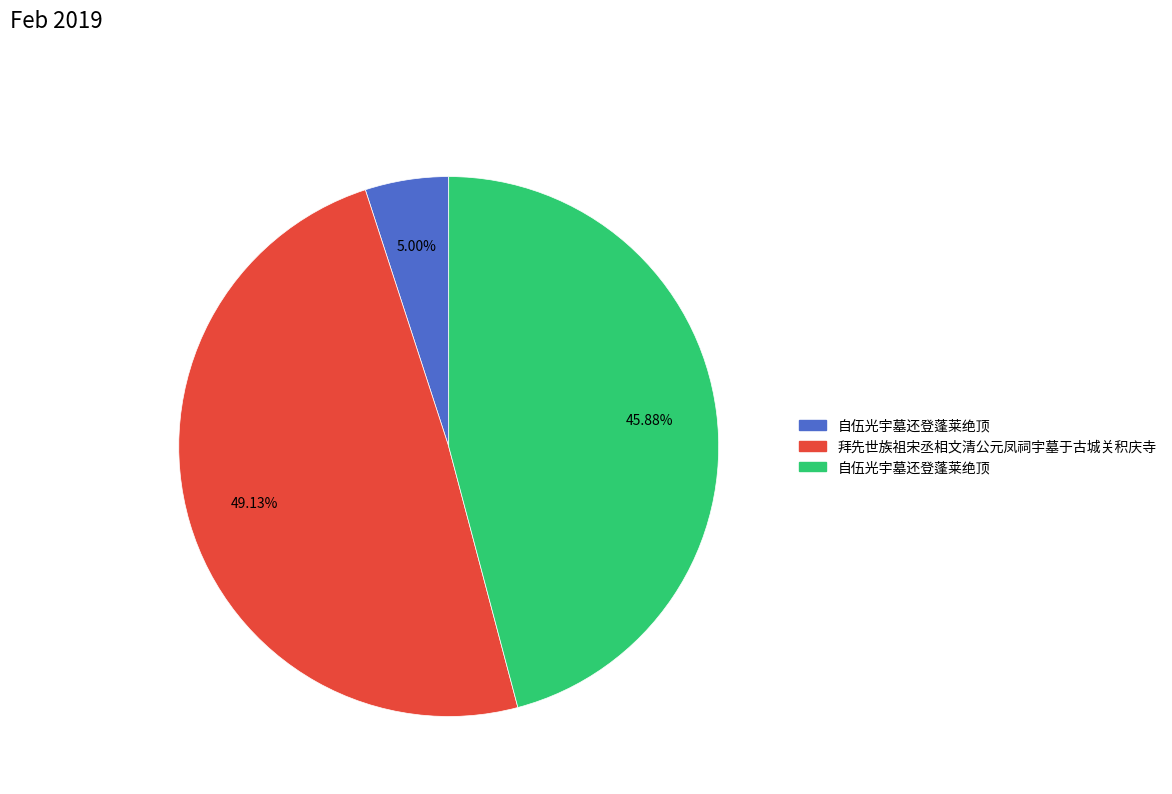

Is there a majority slice in this chart?

No